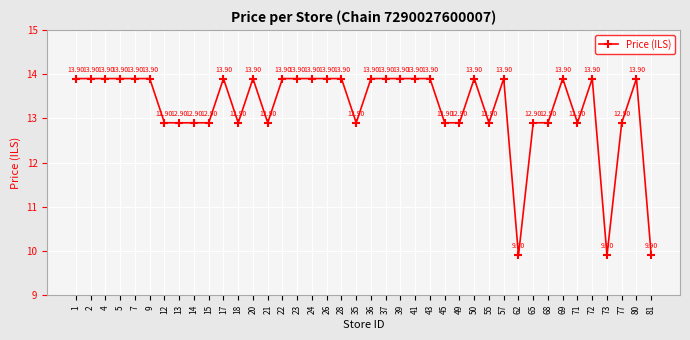

The value at 77 is 12.9. True or false?

True